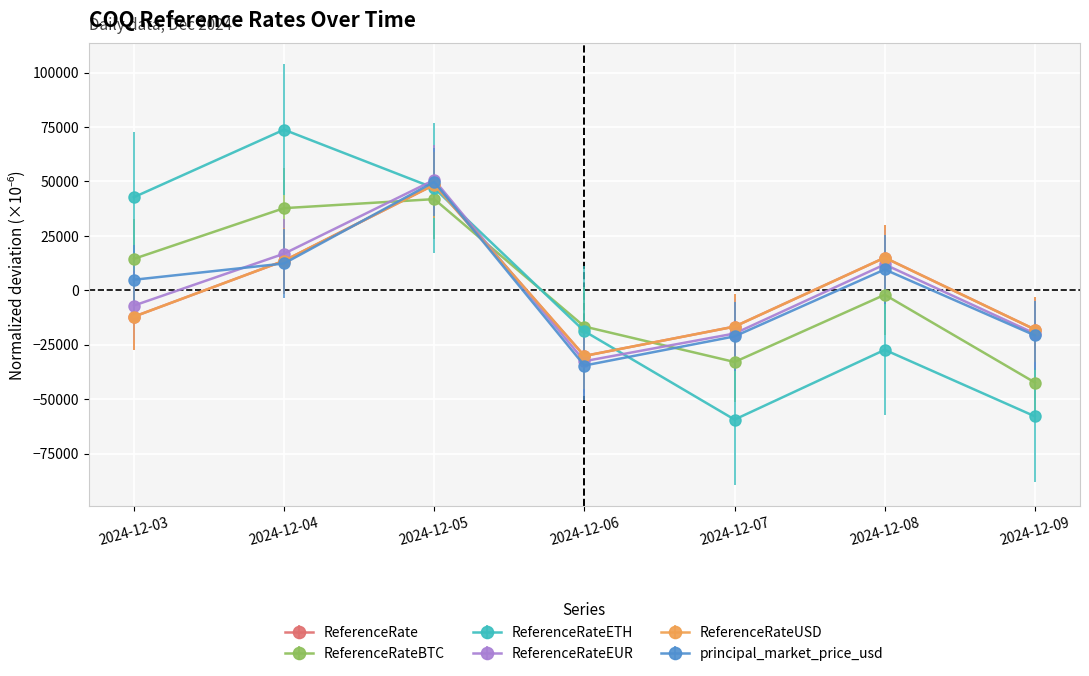

True or false: ReferenceRateBTC and ReferenceRateUSD intersect in this chart.

True